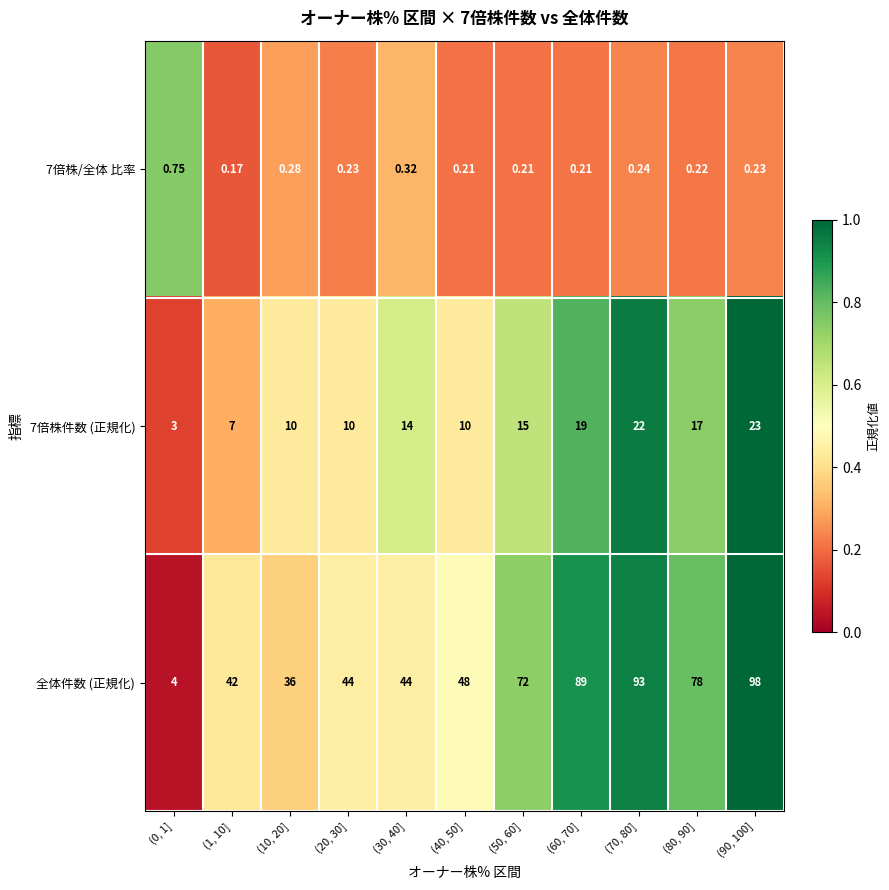

Between (10, 20] and (60, 70], which series saw the biggest shift?

全体件数 (正規化)